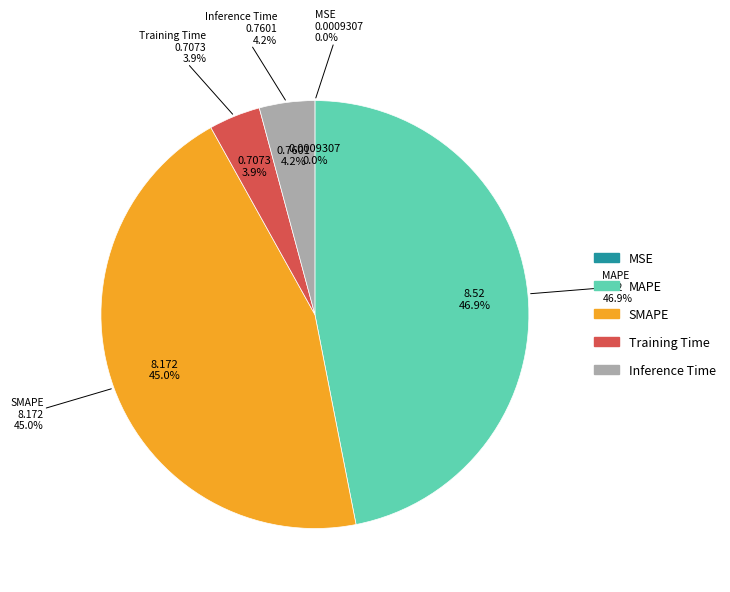

Which category has the biggest portion of the pie?

MAPE